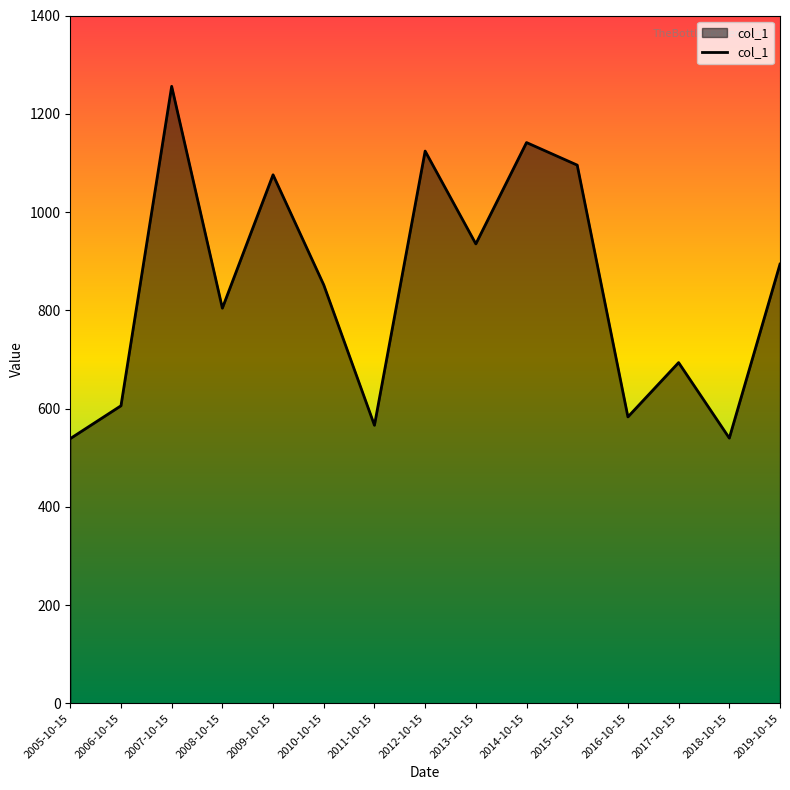

At which category does the data reach its first local valley?

2008-10-15